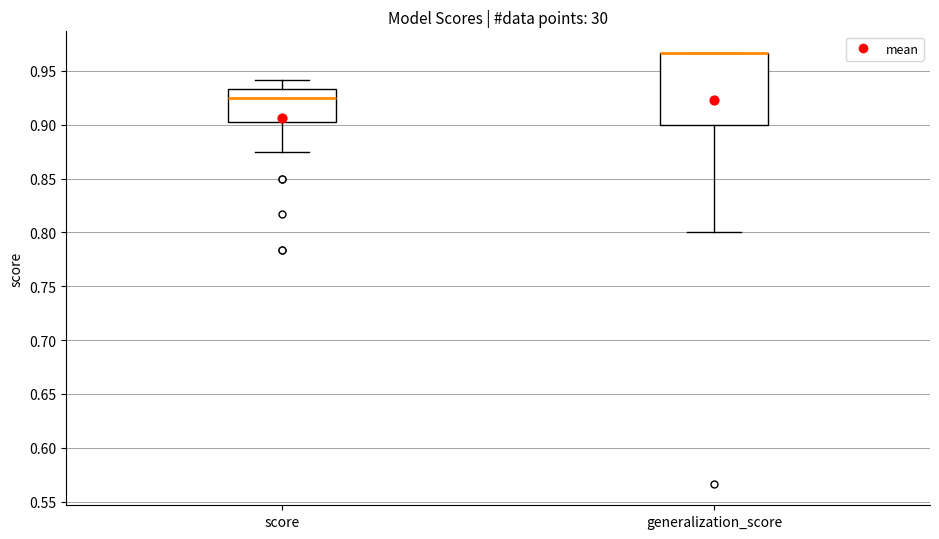

Reading left to right, transcribe this box plot: for each box, give where its median line is, the range the box spans, and where its two whiskers end, as read against the y-axis. The values are not printed on the chart, so give them approximately, as read against the axis.

score: median 0.925, box 0.900 to 0.935, whiskers 0.875 to 0.940
generalization_score: median 0.965 (drawn on the box's upper edge), box 0.900 to 0.965, whiskers 0.800 to 0.965